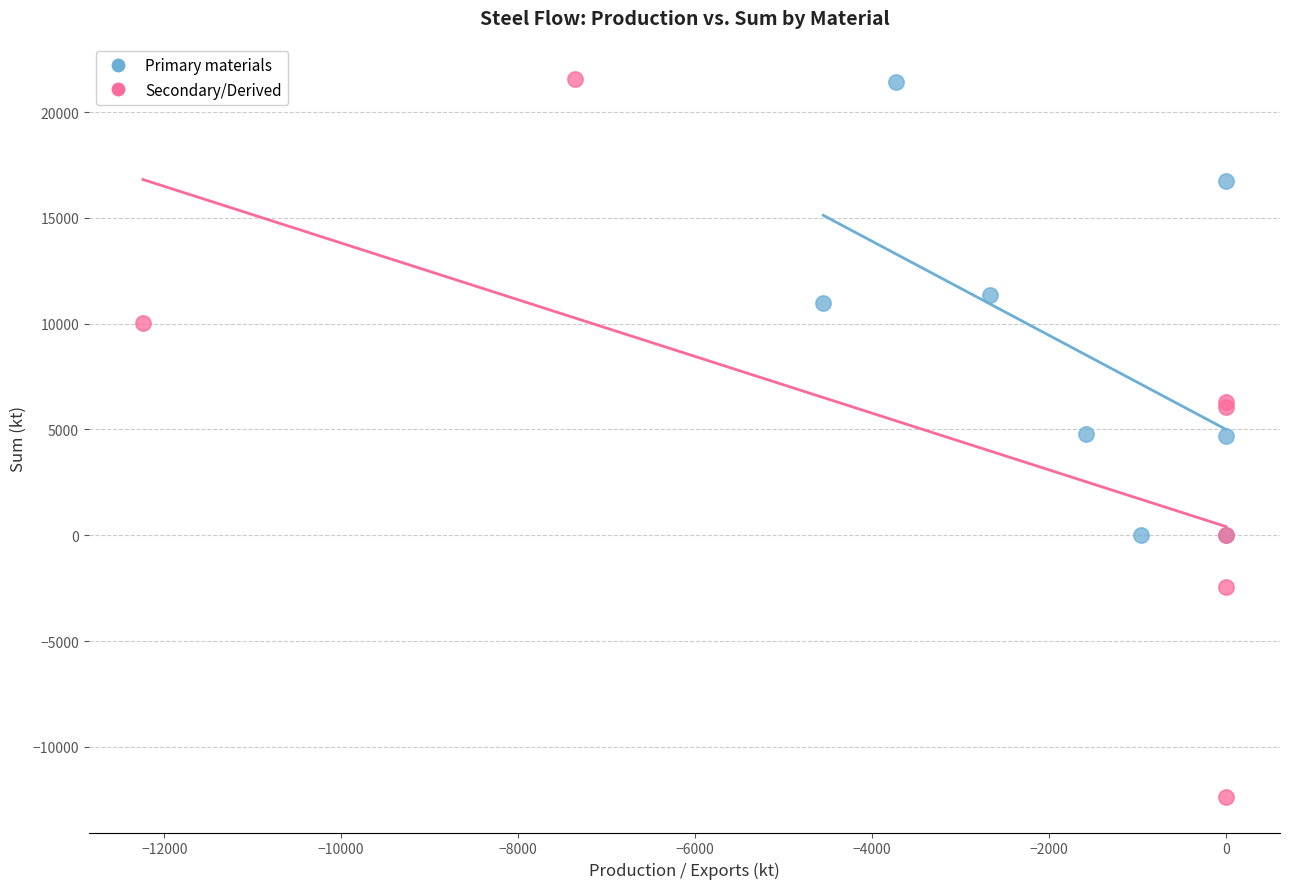

What are all the series names shown in the legend?

Primary materials, Secondary/Derived